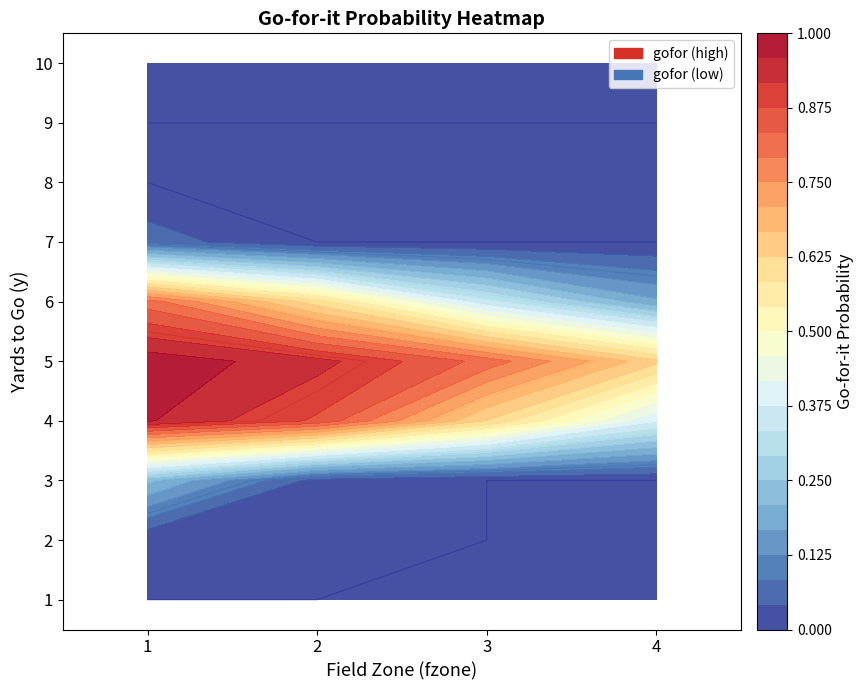

The 7 series shows 0.1 at 1. True or false?

False